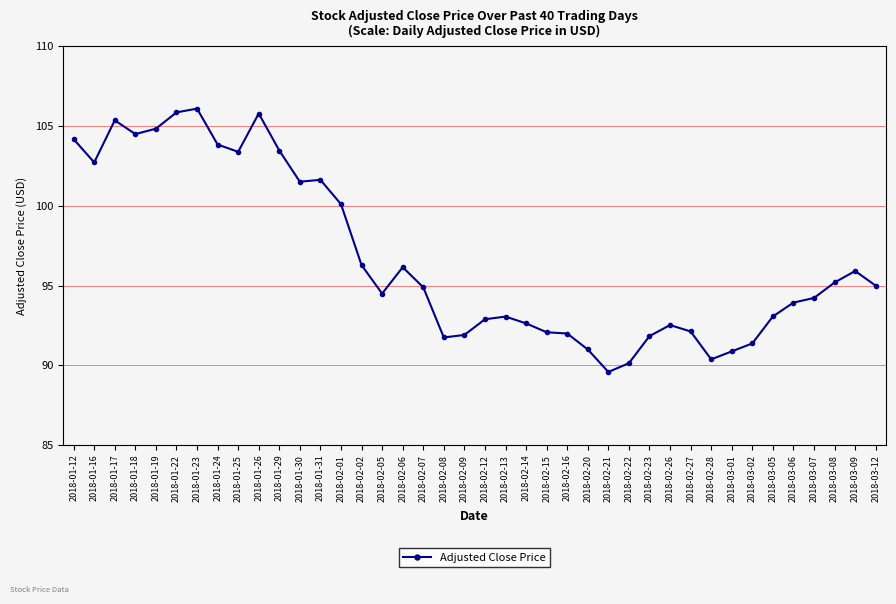

Where is the first local maximum?

2018-01-17